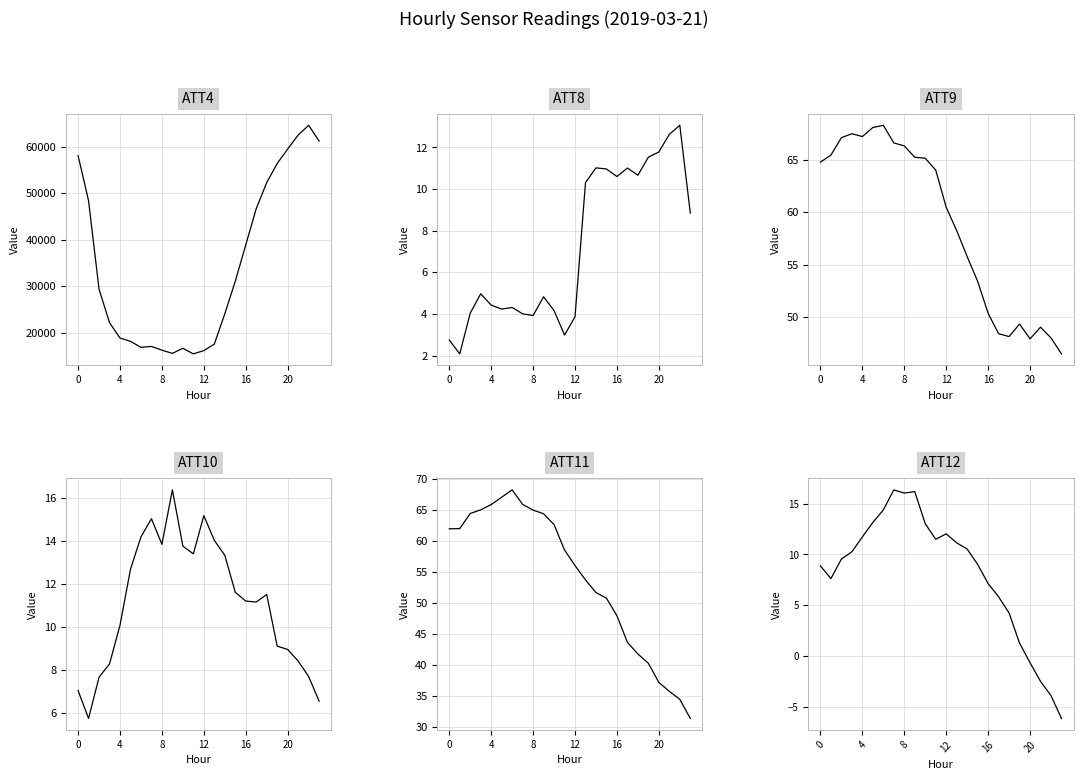

List the series in order of their peak value, highest first.

ATT4, ATT9, ATT11, ATT10, ATT12, ATT8